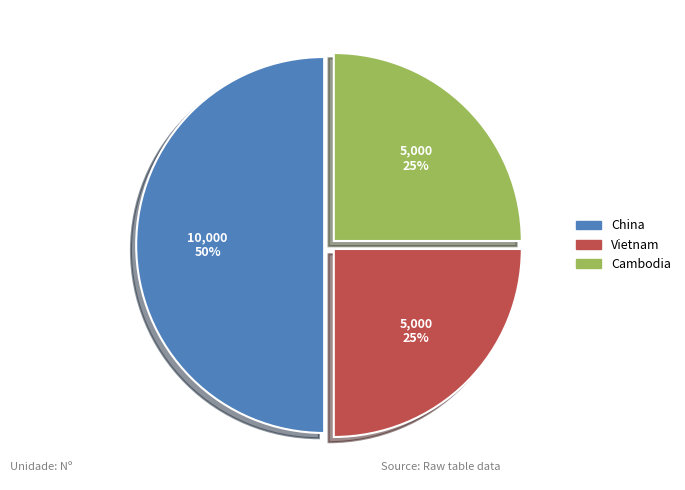

How many segments does this pie chart have?

3